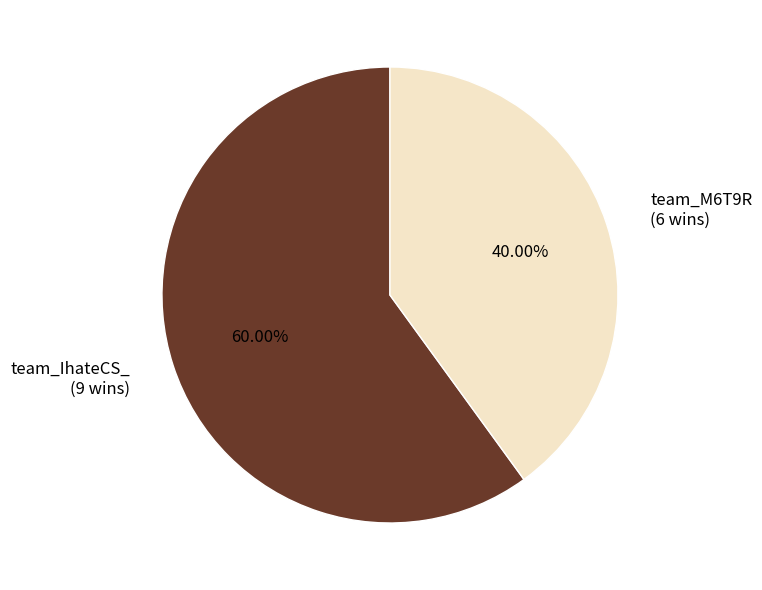

Is there a majority slice in this chart?

Yes